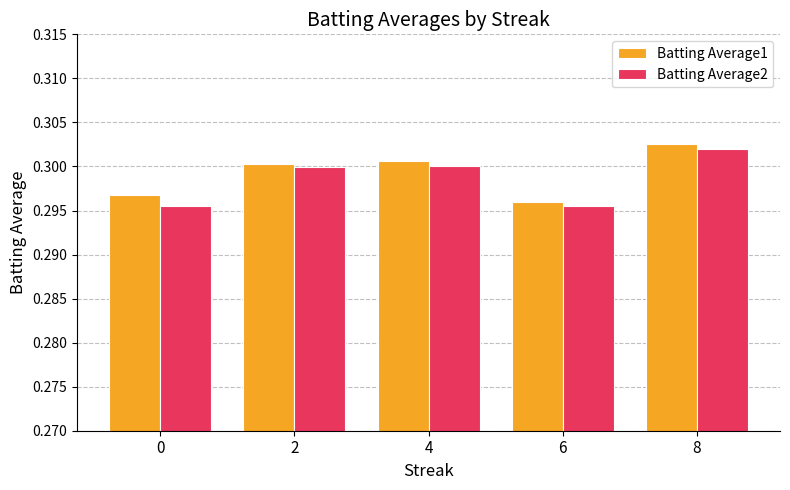

Which series changed the most between 0 and 4?

Batting Average2